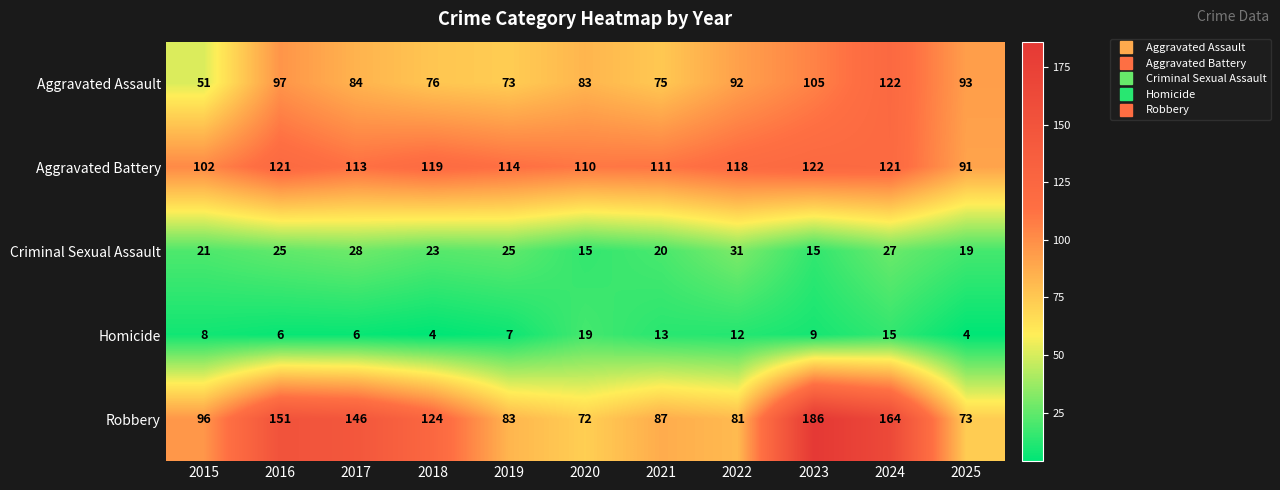

Count the number of categories in the chart.

11